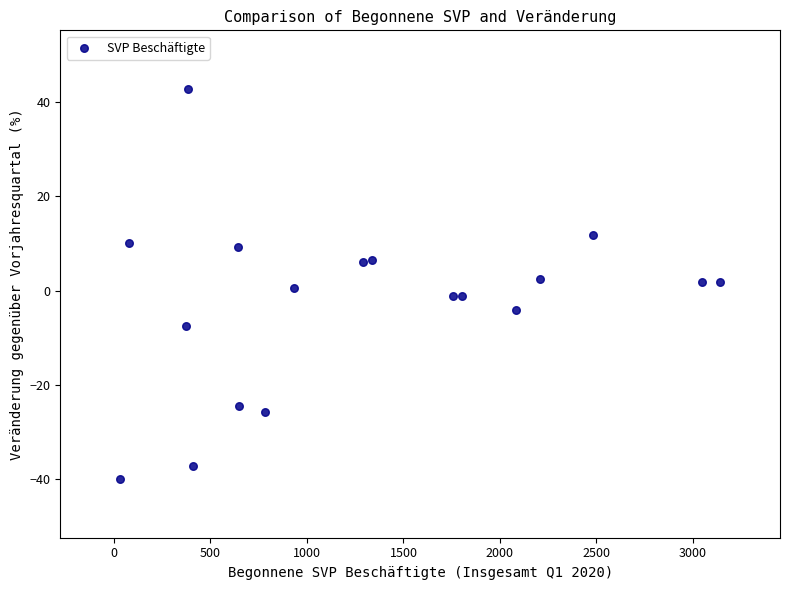

What is the range of Y values (max minus min)?

82.8